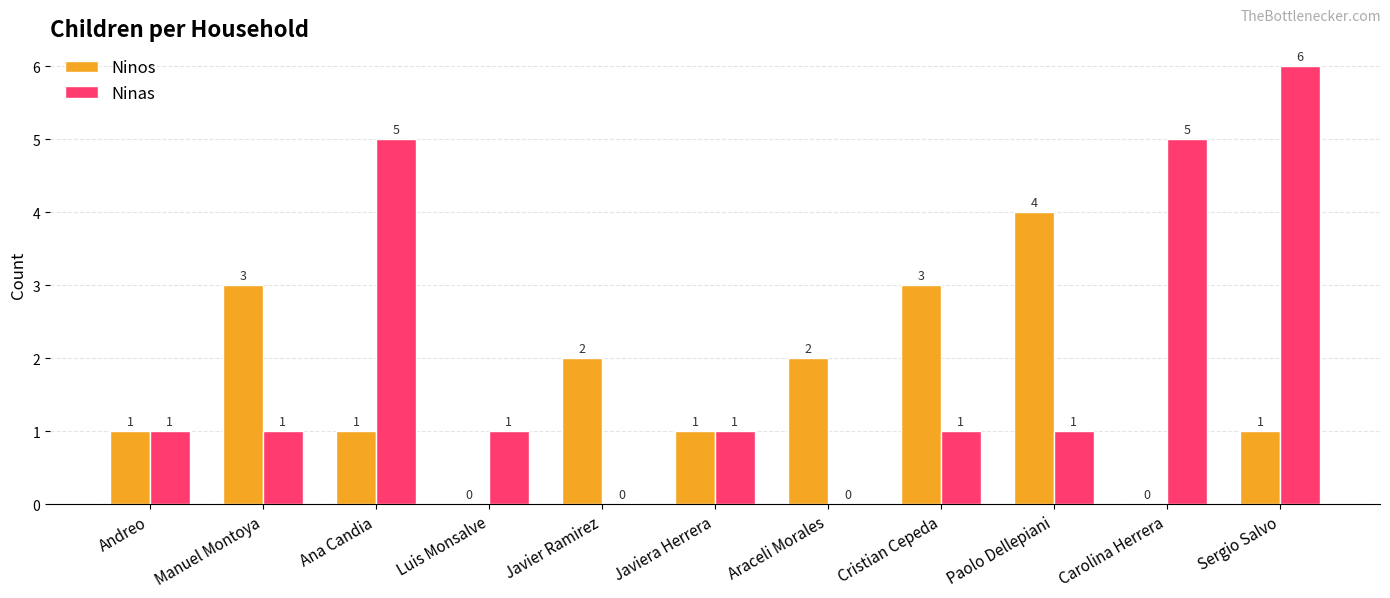

At which category is the sum across all series the highest?

Sergio Salvo